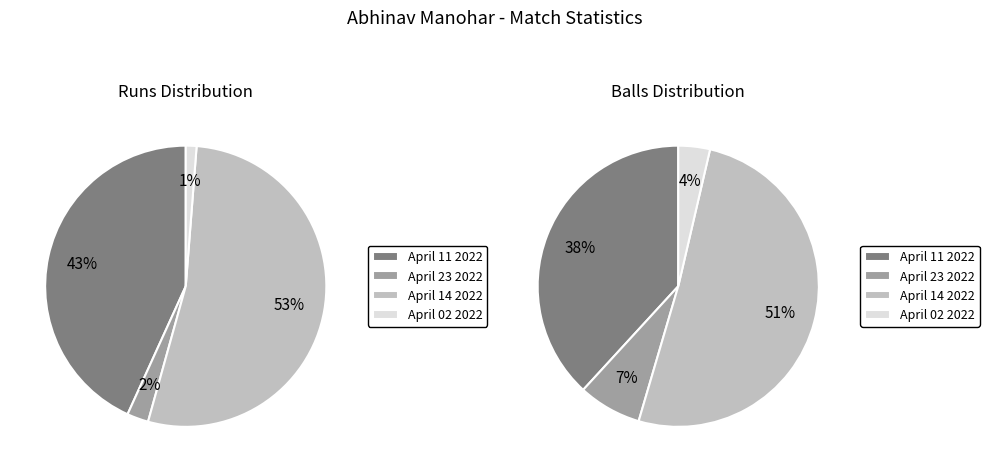

How many segments does this pie chart have?

4